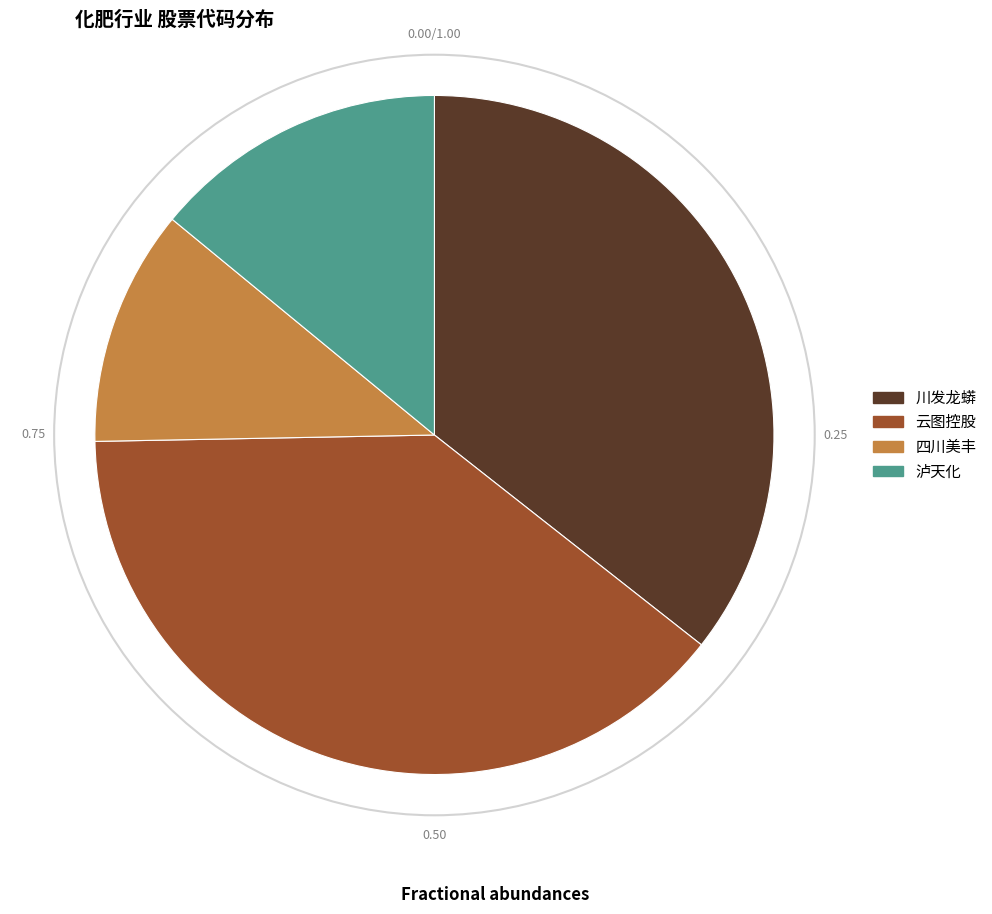

Count the number of slices in the pie.

4